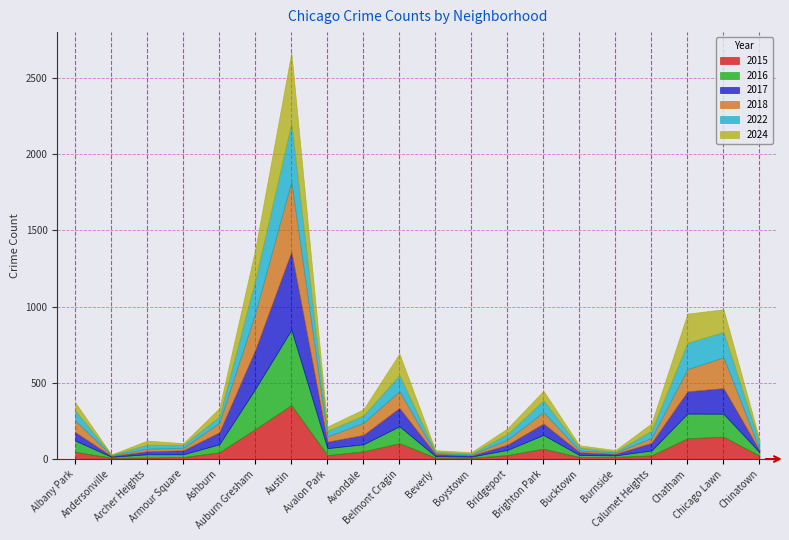

At which category does the chart reach its peak across all series?

Austin